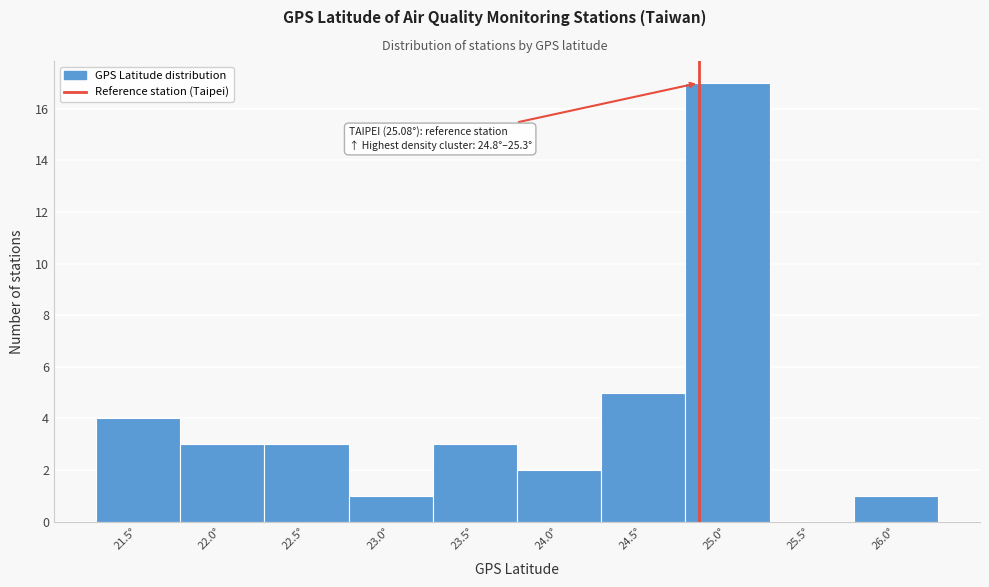

Reading left to right, list all the values displayed in this chart.

21.5°=4	22.0°=3	22.5°=3	23.0°=1	23.5°=3	24.0°=2	24.5°=5	25.0°=17	25.5°=0	26.0°=1